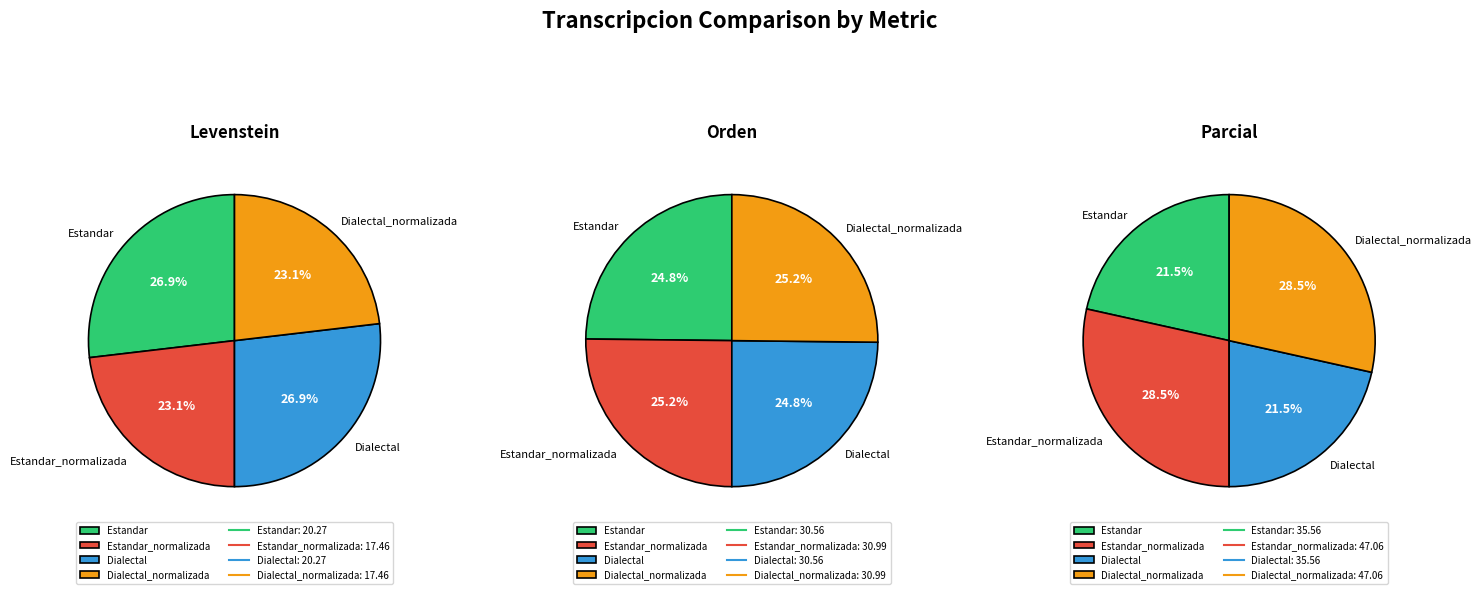

Is the sum of Estandar and Dialectal greater than half?

Yes